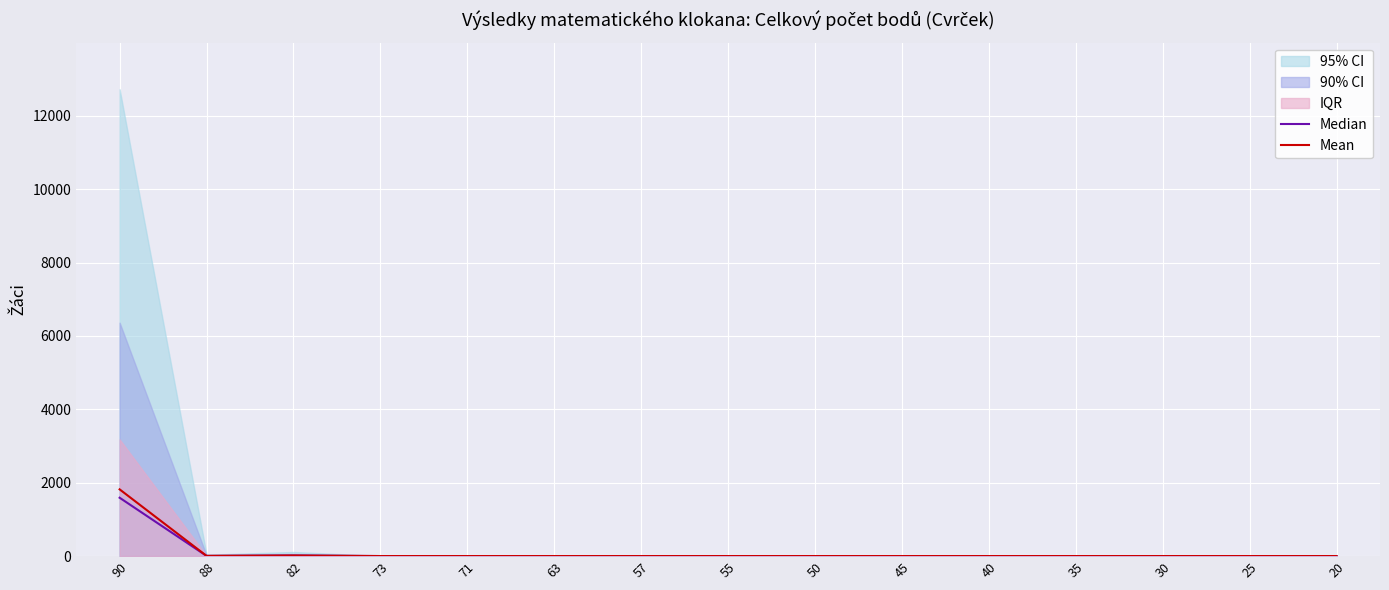

What value does the Mean series have at 90, to the nearest 100?

1800